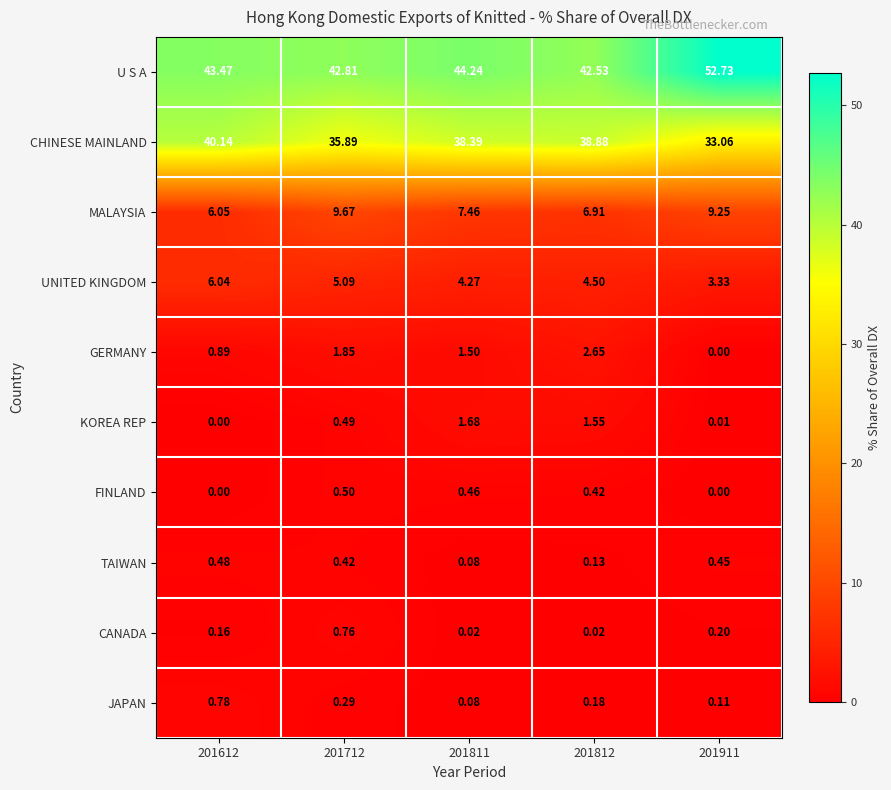

Is the value of UNITED KINGDOM at 201812 greater than the value of GERMANY at 201812?

Yes